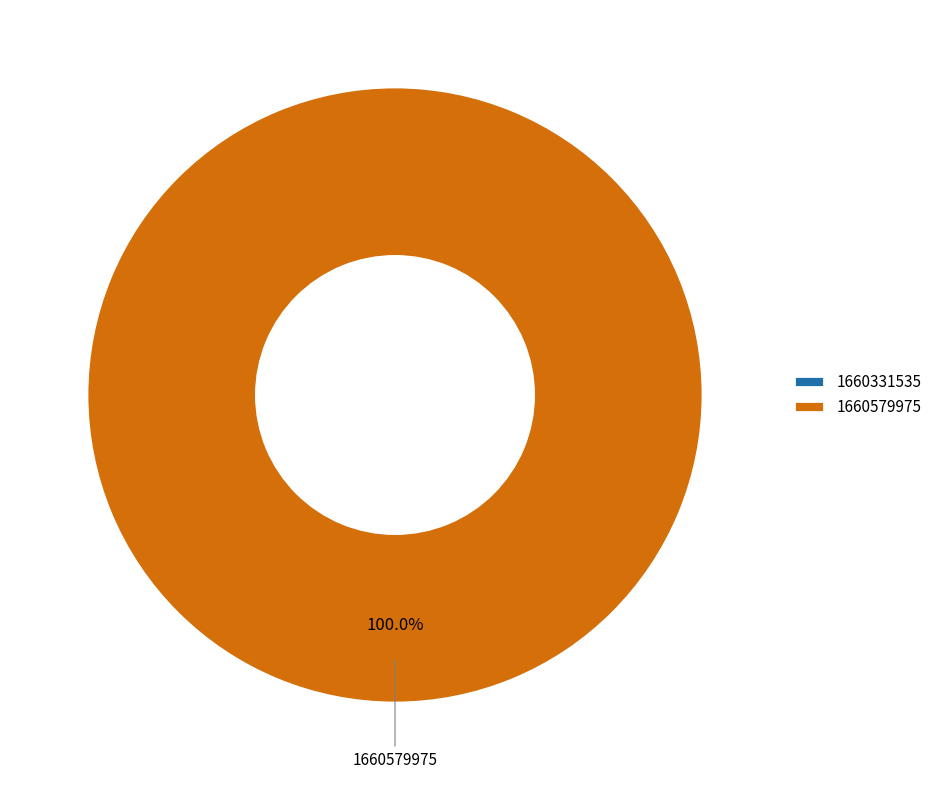

Between 1660579975 and 1660331535, which is larger?

1660579975